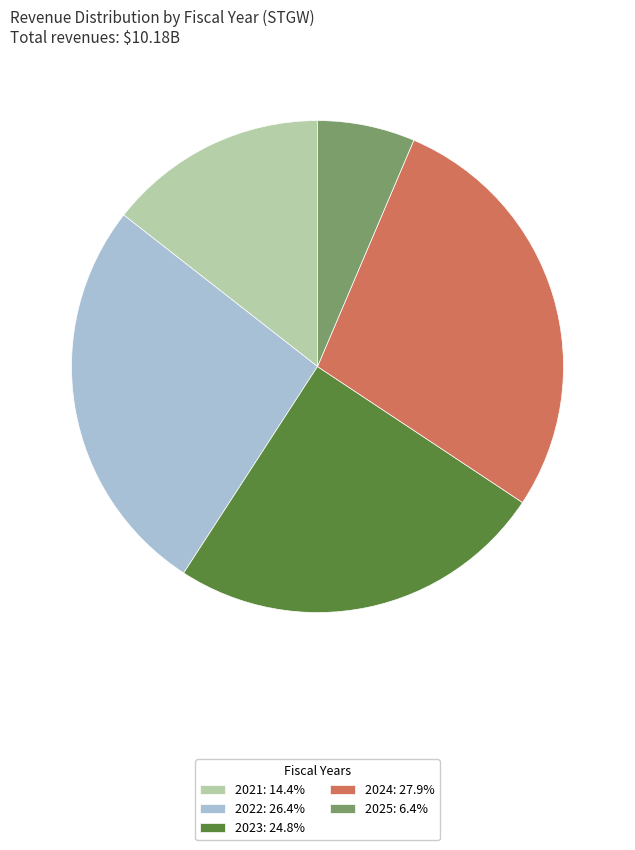

How many segments does this pie chart have?

5